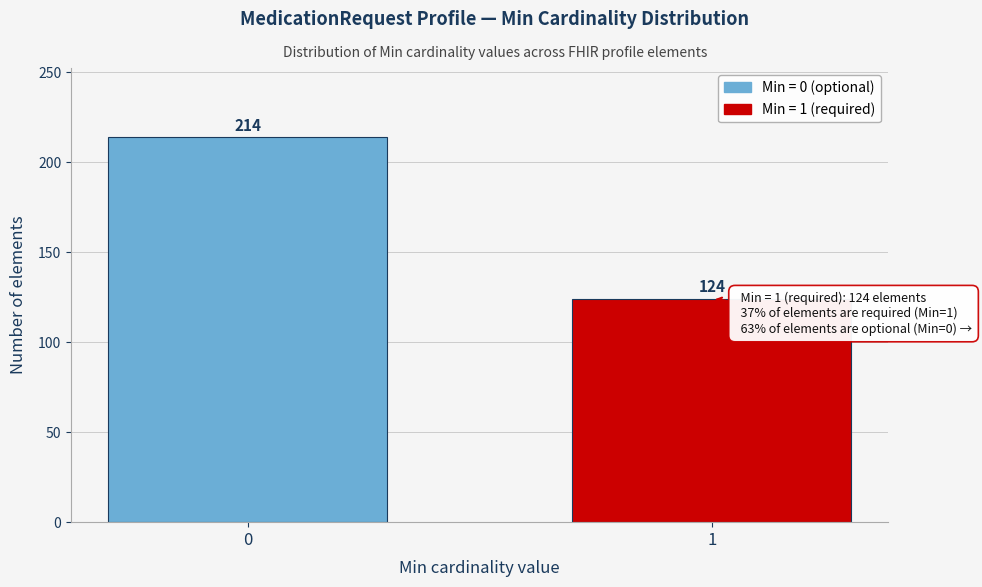

Reading right to left, transcribe all the data shown in this chart.

1=124	0=214